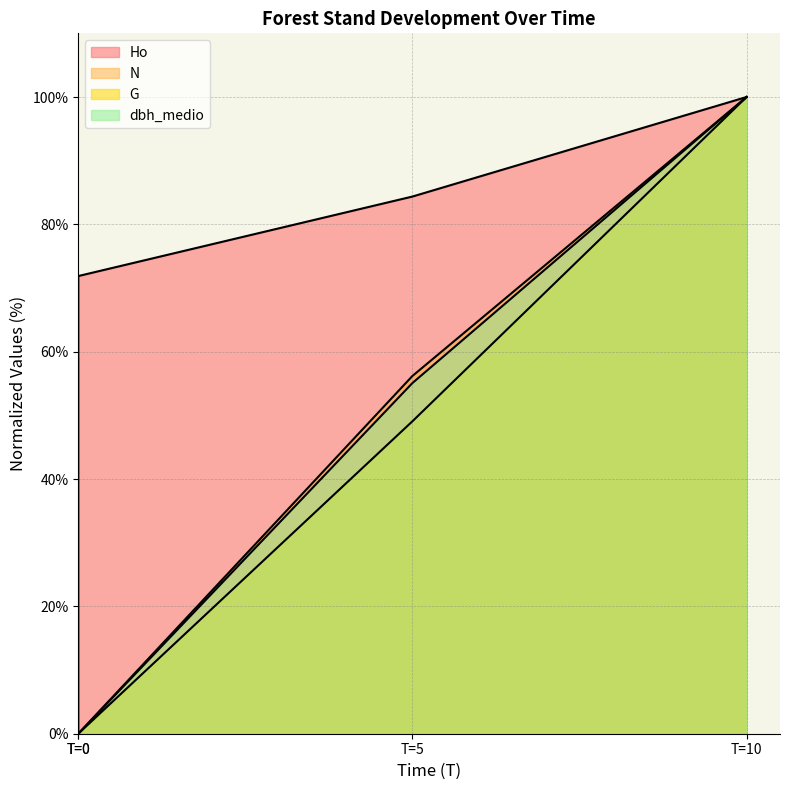

Rank the series at 0 from highest to lowest value.

Ho, N, G, dbh_medio